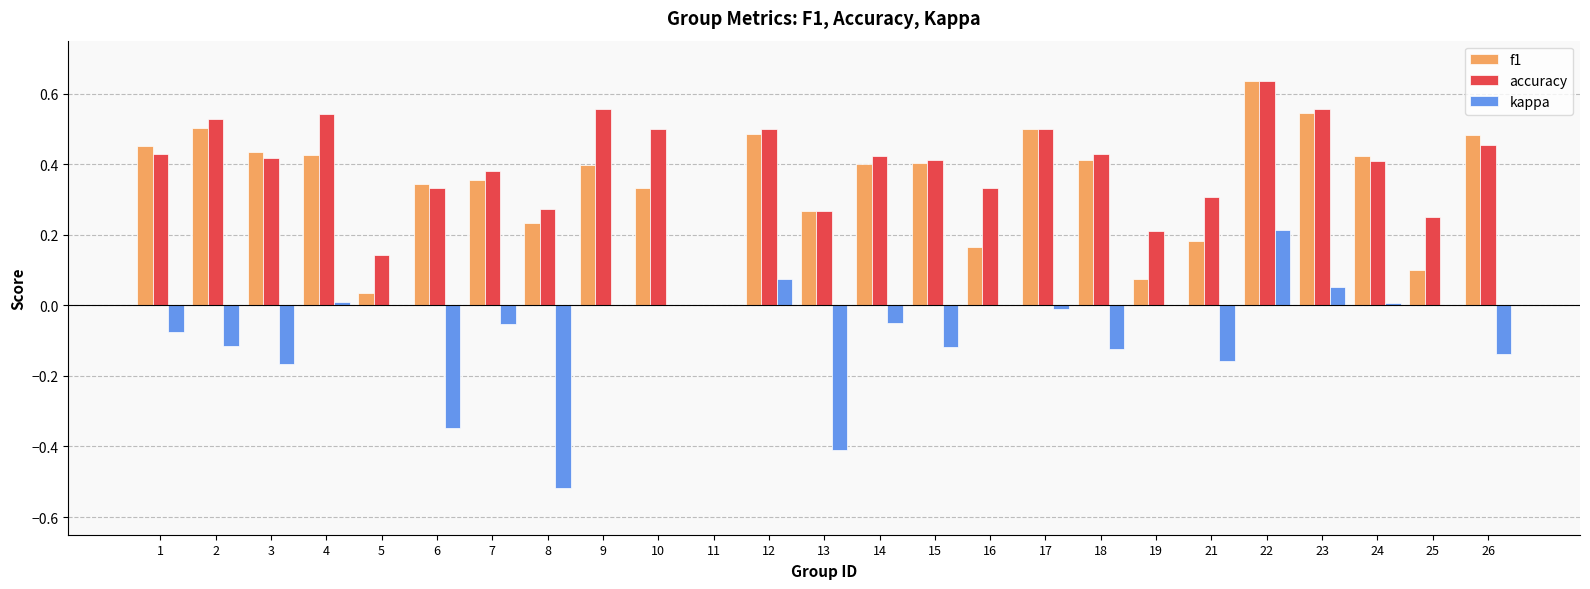

True or false: kappa has a value of -0.0 at 7.

False